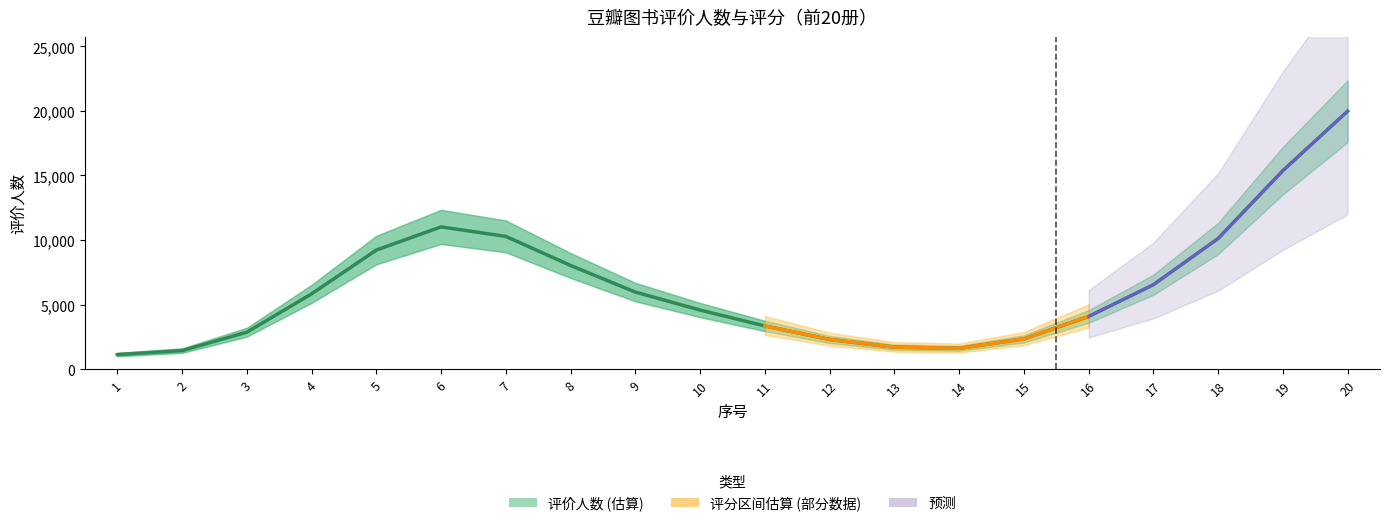

True or false: 评价人数 has a value of 139.1 at 3.

False